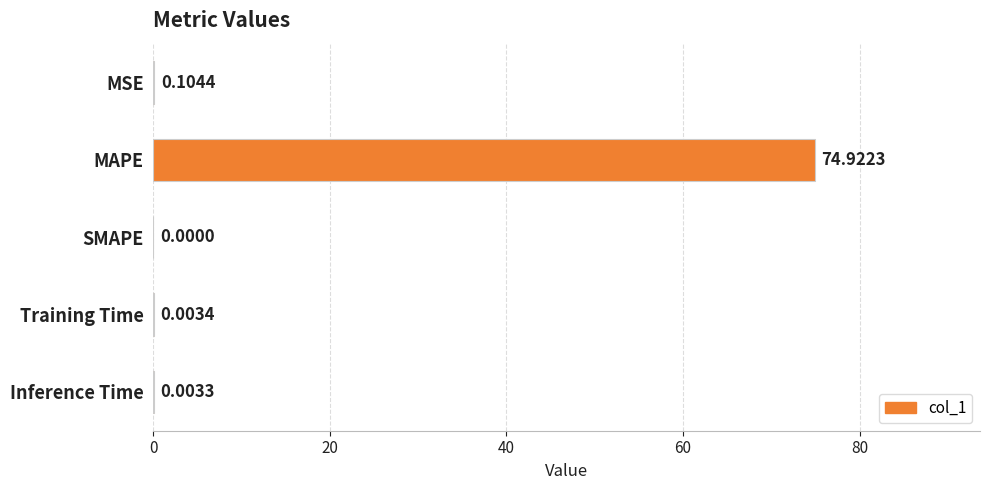

At which category does the chart reach its peak across all series?

MAPE